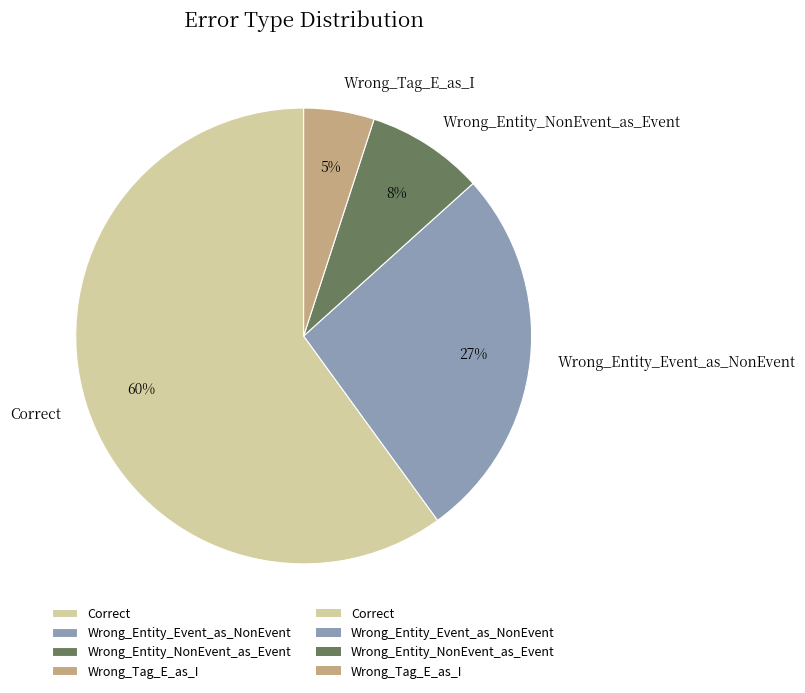

What is the majority slice?

Correct